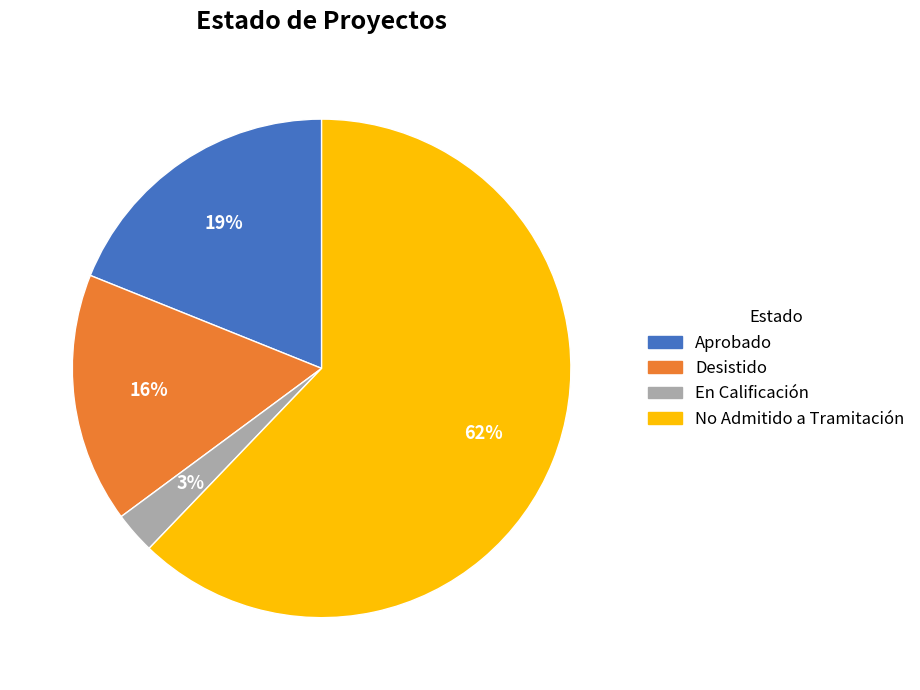

What is the largest slice in the pie chart?

No Admitido a Tramitación